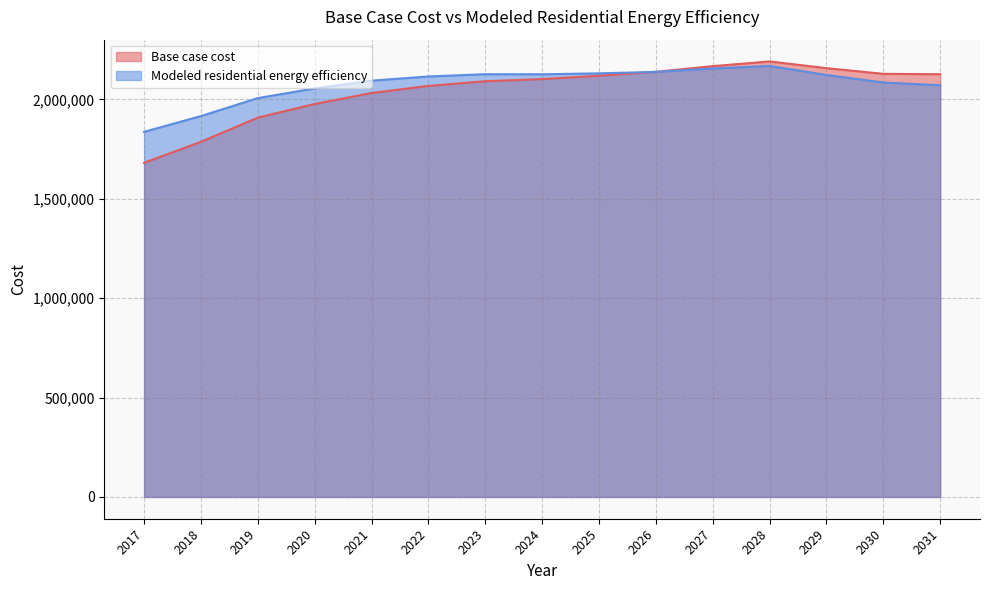

How many times do Modeled residential energy efficiency and Base case cost cross each other?

1